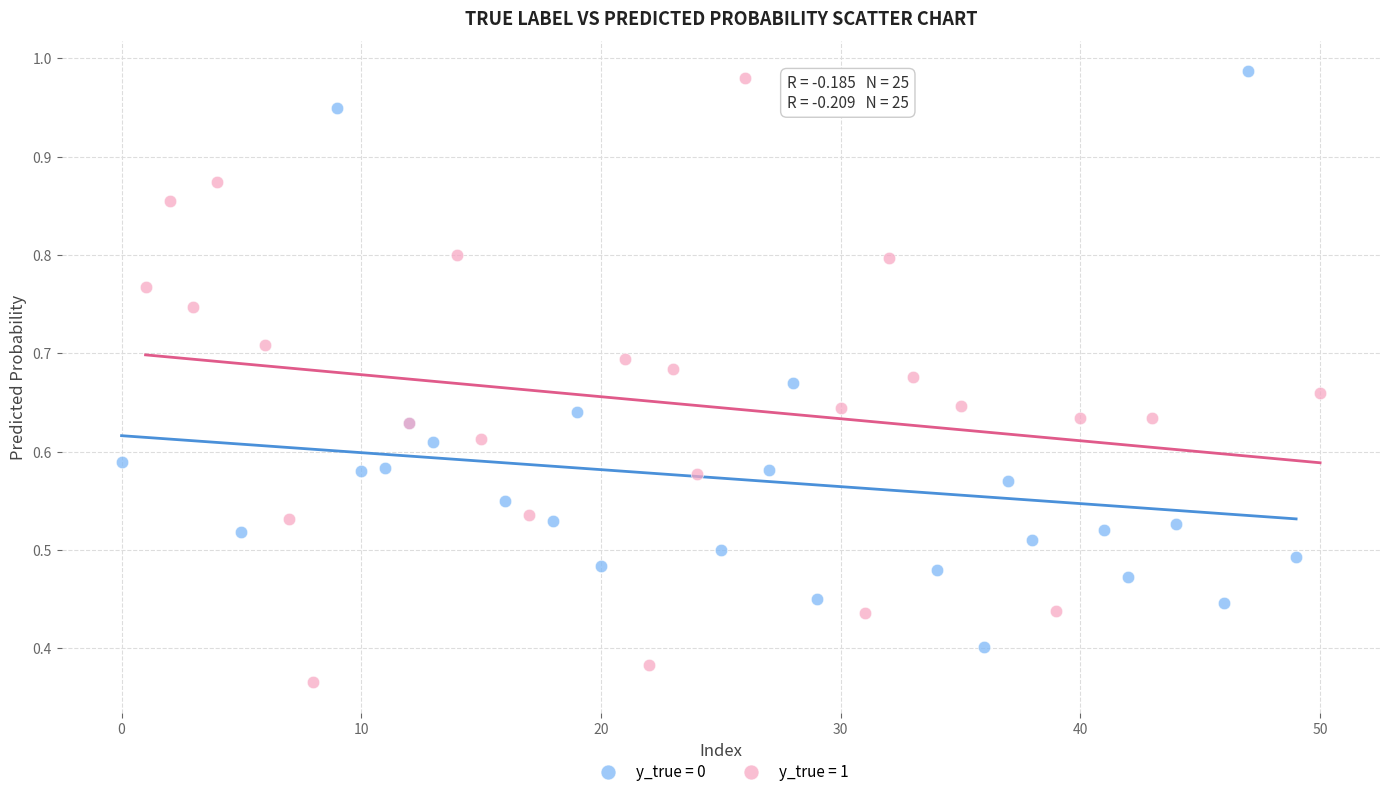

What are all the series names shown in the legend?

y_true = 0, y_true = 1